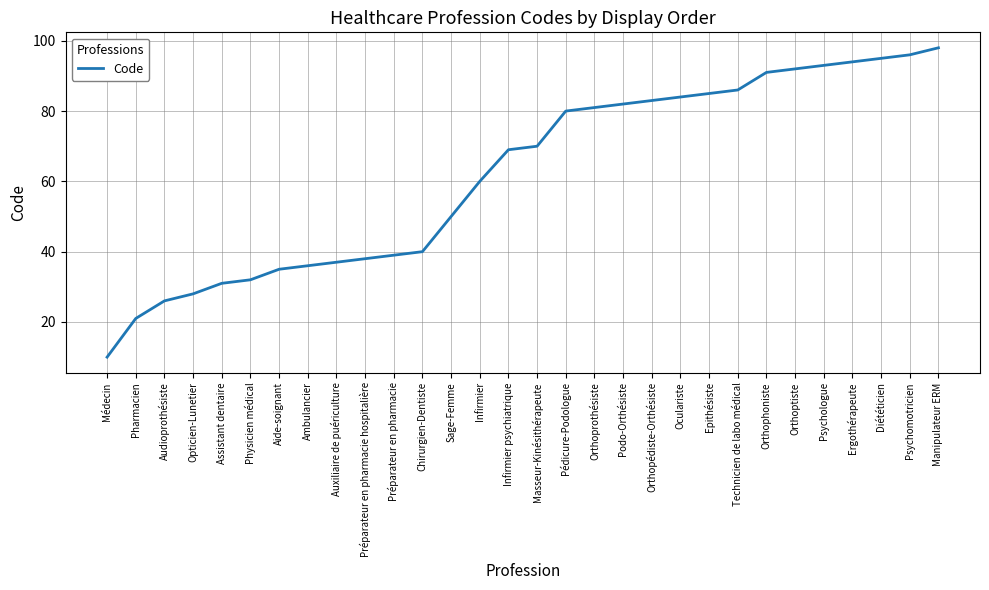

How many distinct data groups are displayed?

1